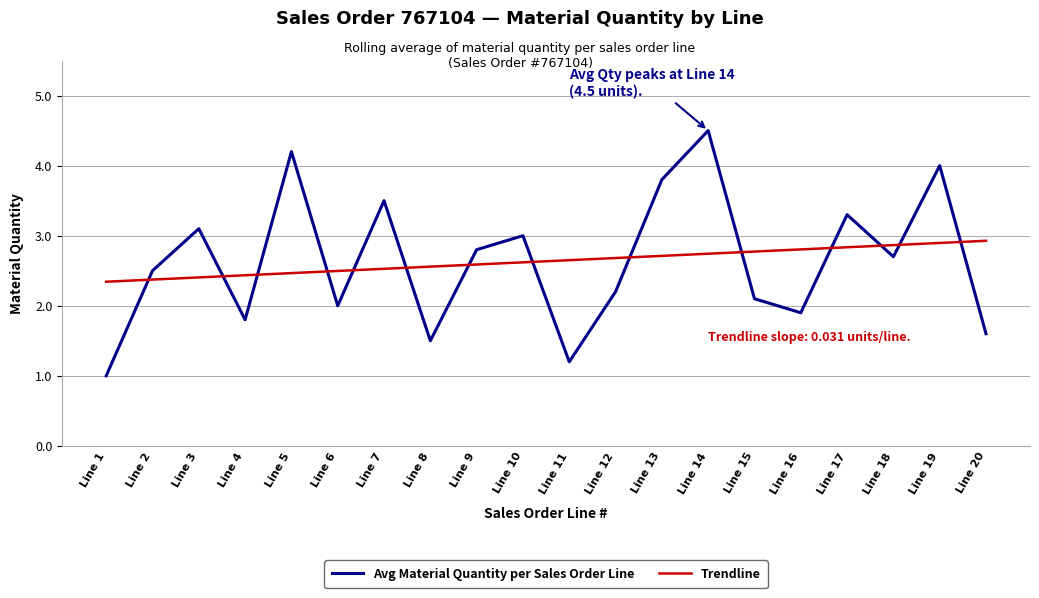

Is this an area chart (filled region under the line)?

No